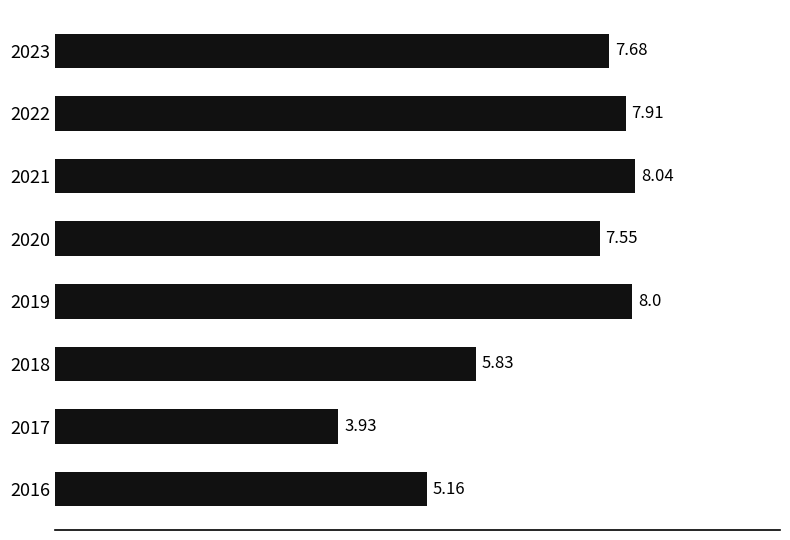

What is the sum of all values?

54.1